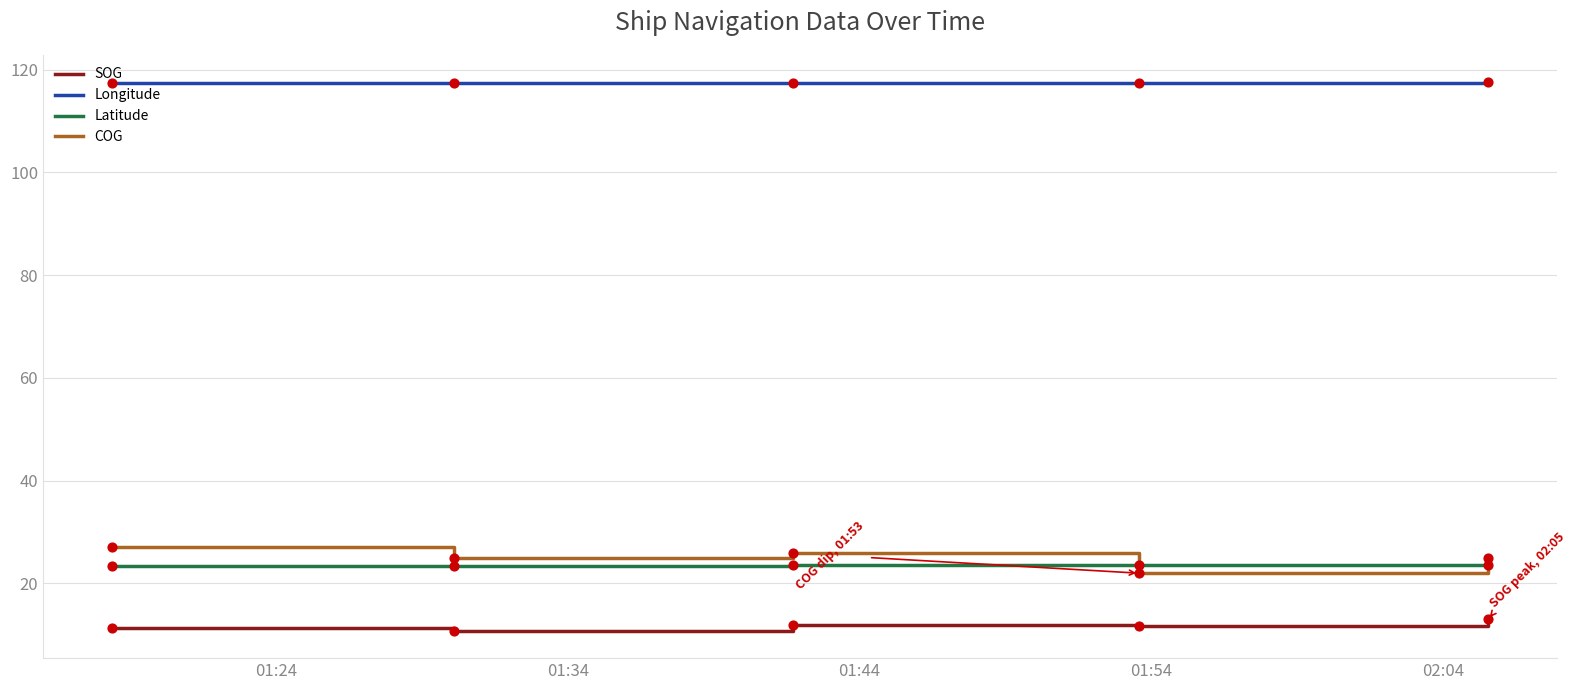

Which series has the largest total across all categories?

Longitude